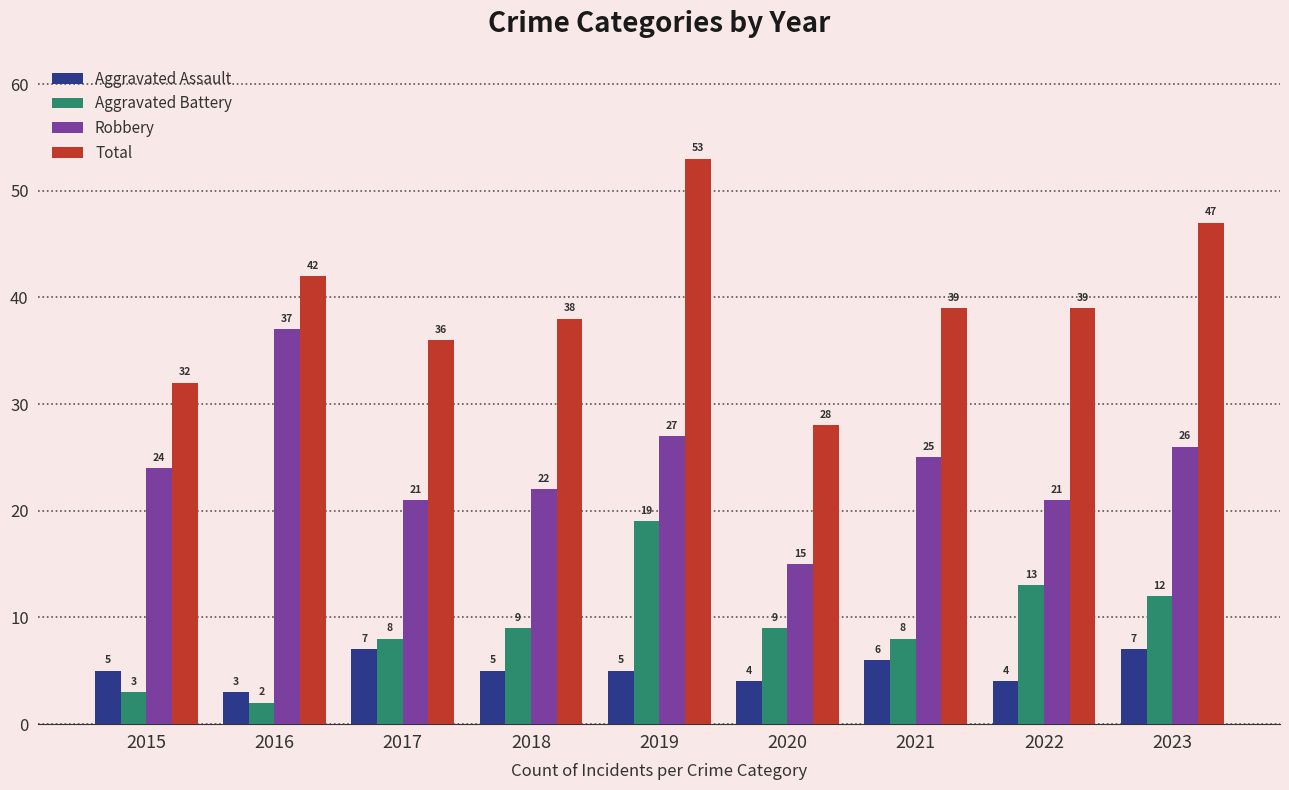

Where is Robbery nearest to the value 26?

2023